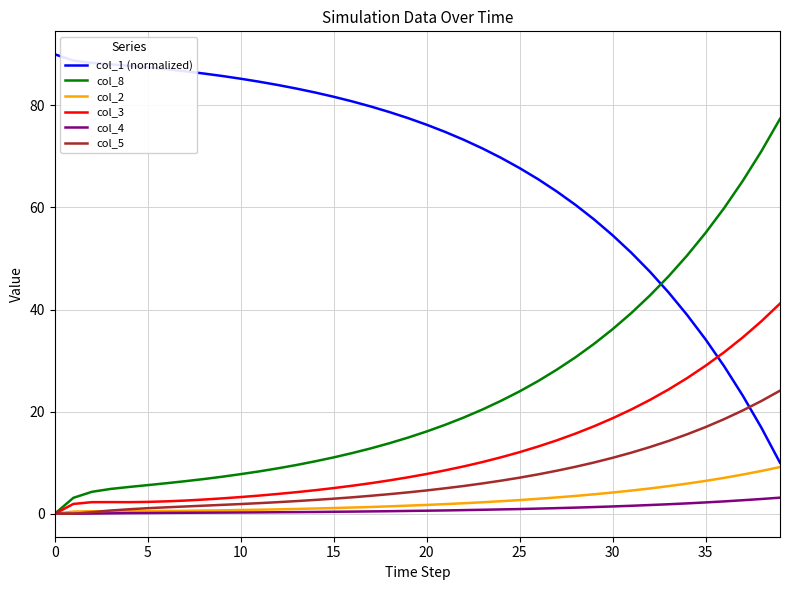

List the series in order of their peak value, highest first.

col_1 (normalized), col_8, col_3, col_5, col_2, col_4